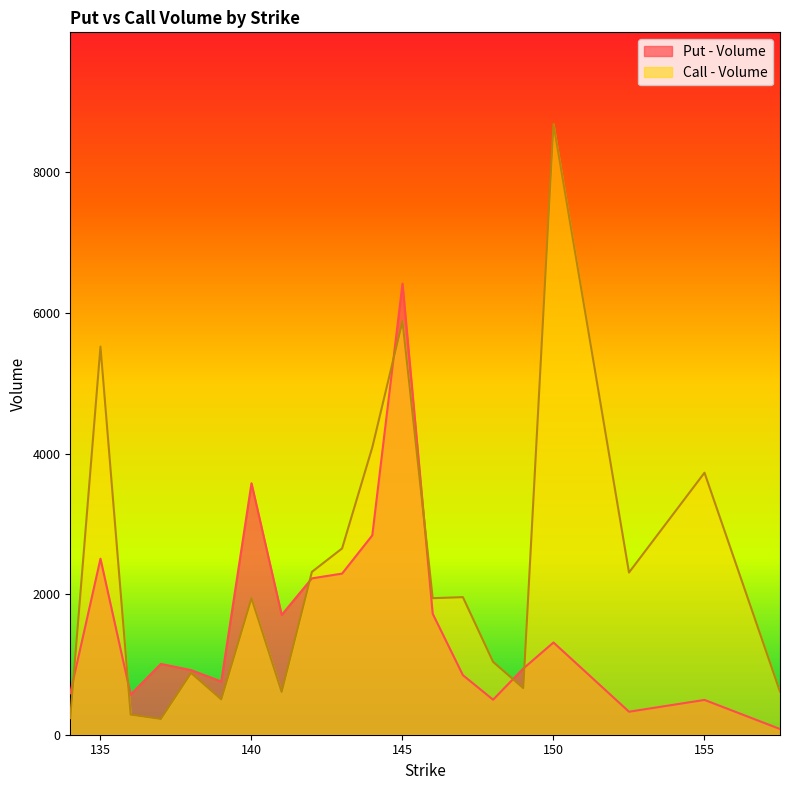

What is the difference between the maximum and minimum values in the Call - Volume series?

8464